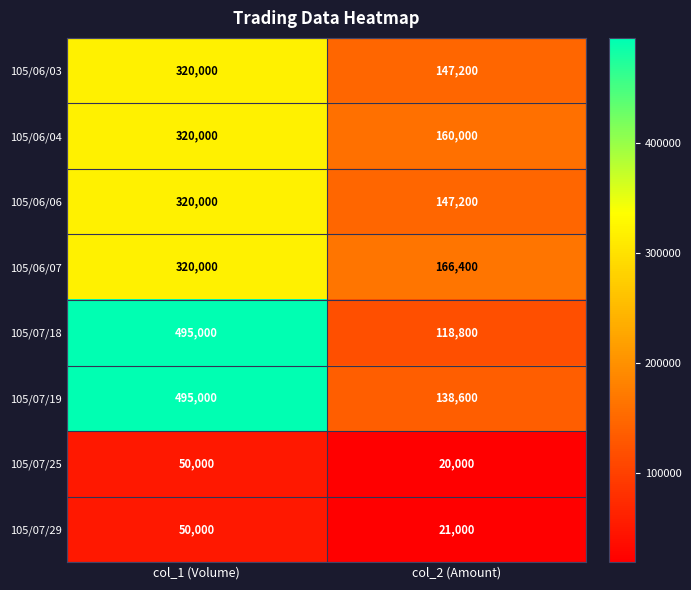

What value does the 105/07/18 series have at col_1 (Volume)?

495000